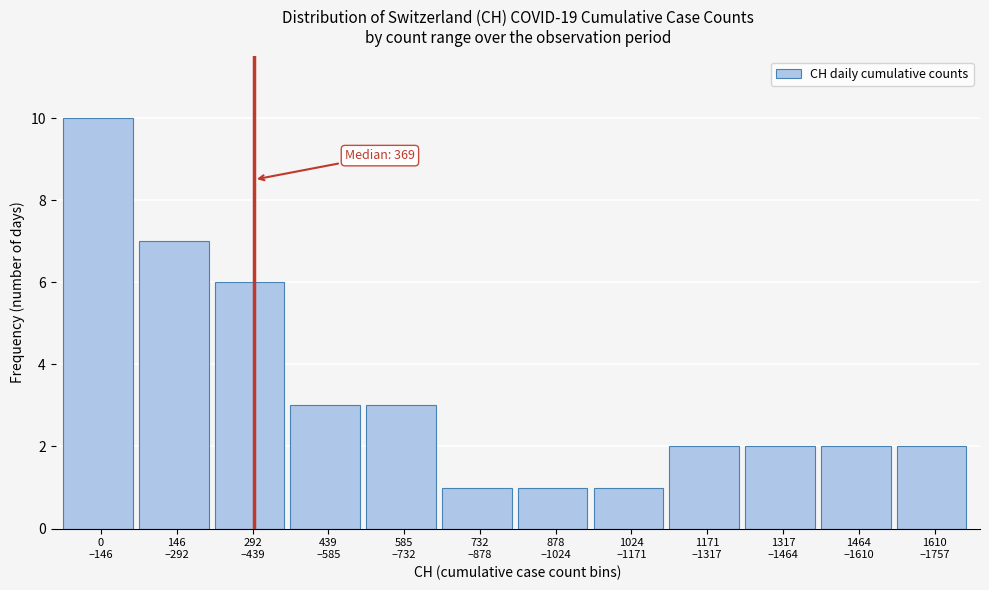

Reading left to right, list all the values displayed in this chart.

10	7	6	3	3	1	1	1	2	2	2	2